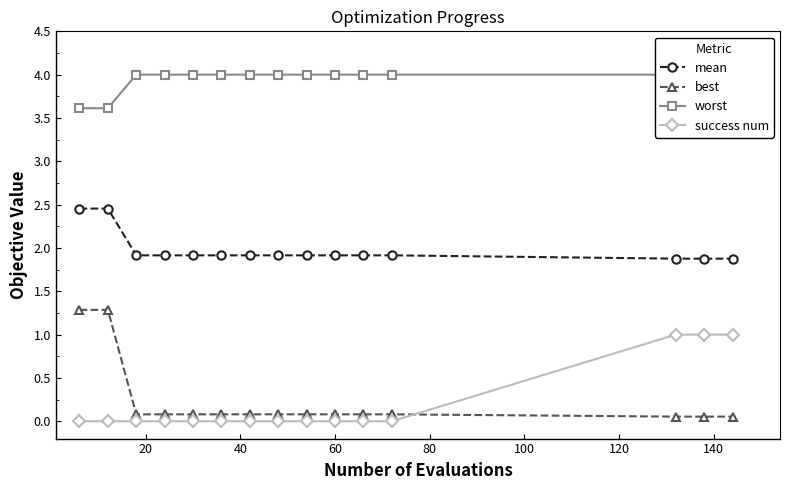

Which series has the widest spread of values?

best